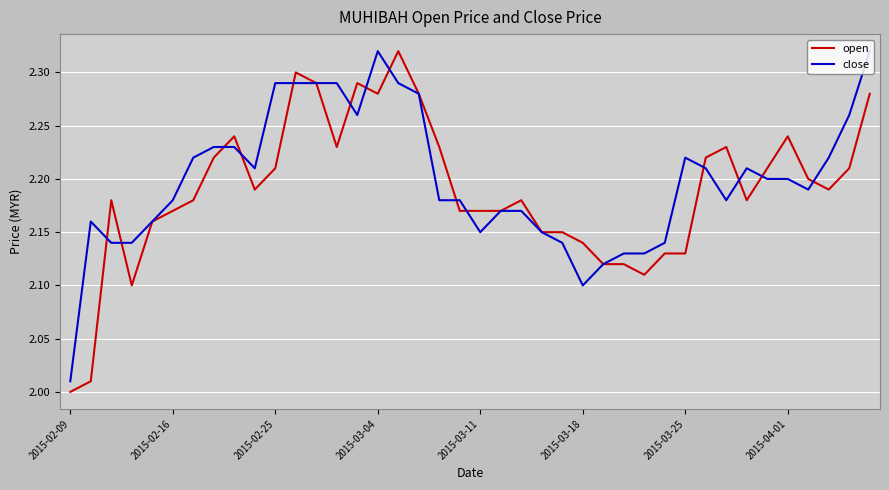

What are all the series names shown in the legend?

open, close